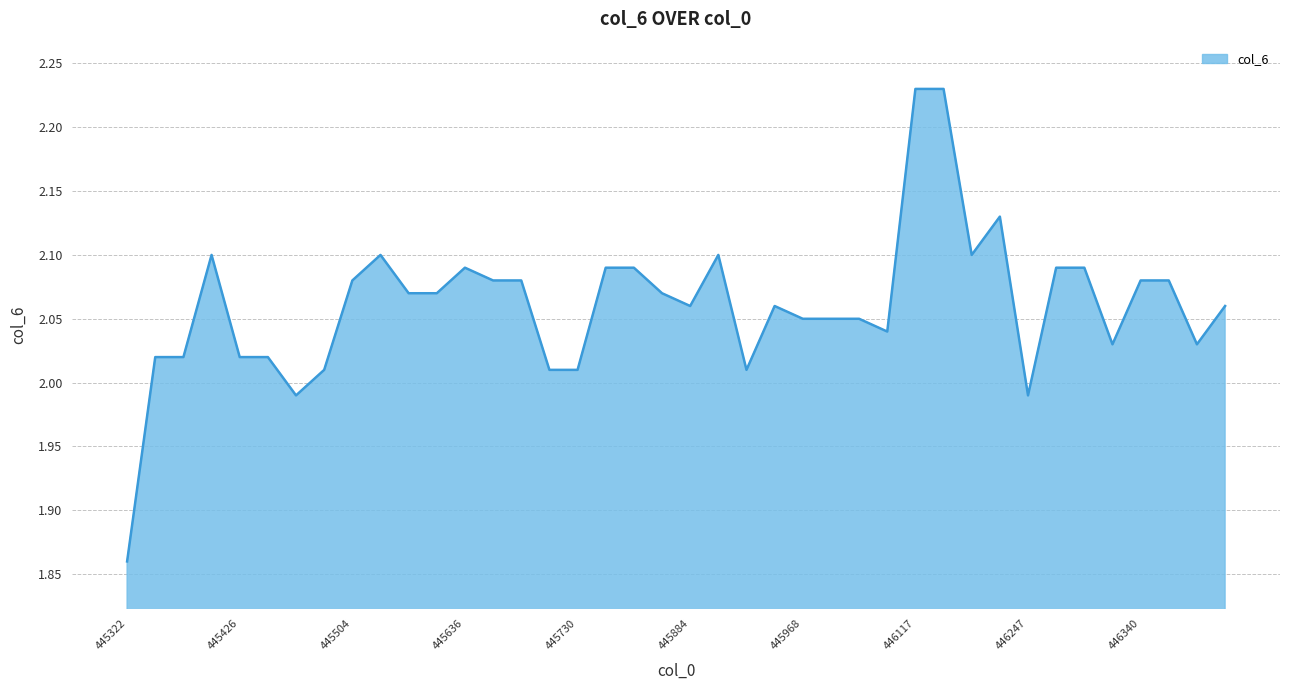

At which label does the data first exceed 2?

445346